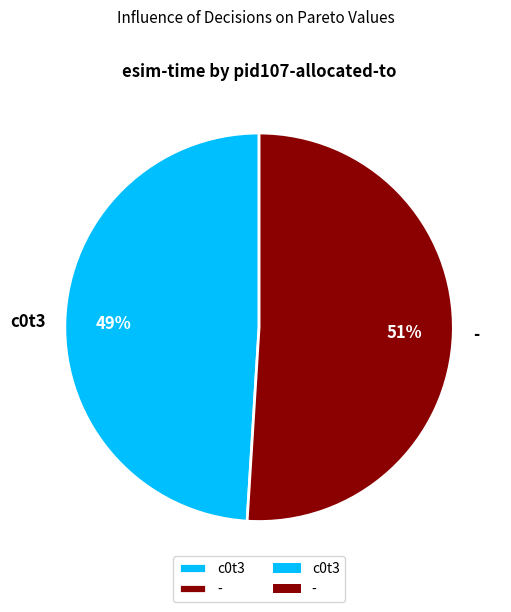

Approximately how many times larger is the value at - compared to c0t3?

1.0